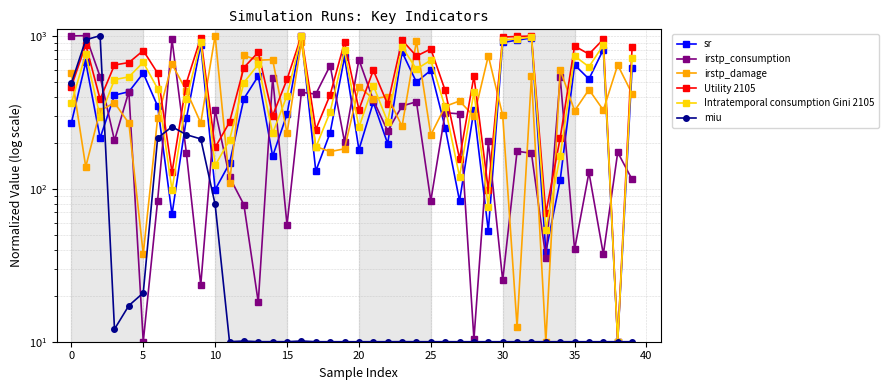

What is the label of the 25th point from the left?

24